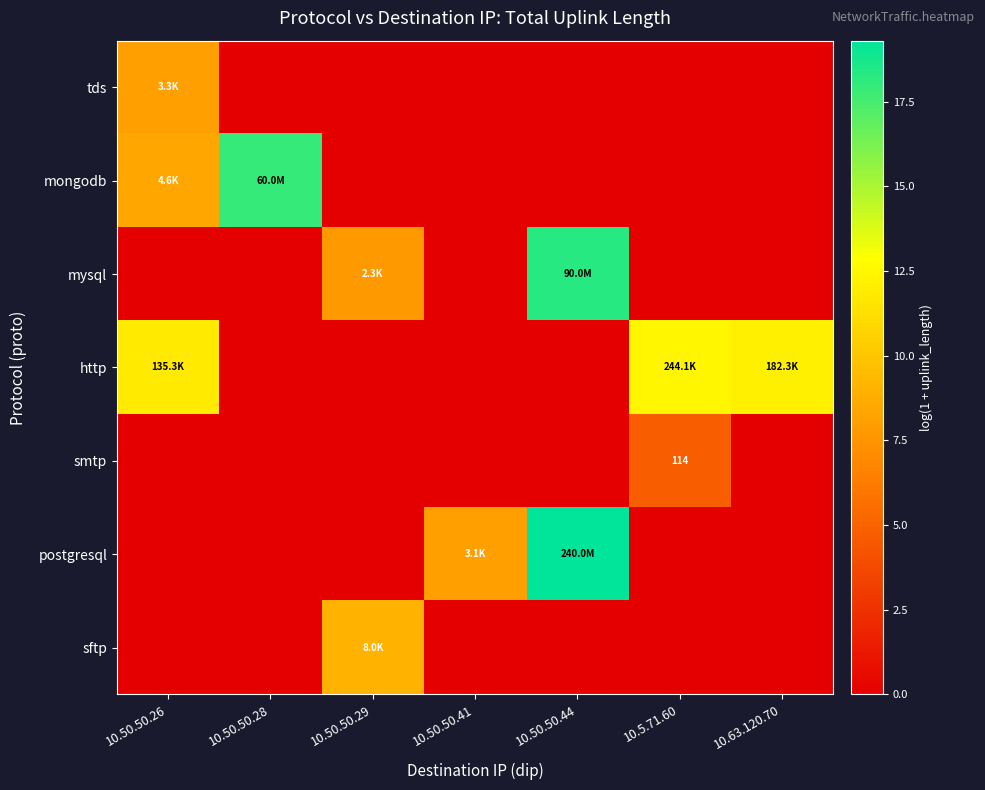

Is the value of sftp at 10.50.50.29 greater than the value of tds at 10.50.50.28?

Yes